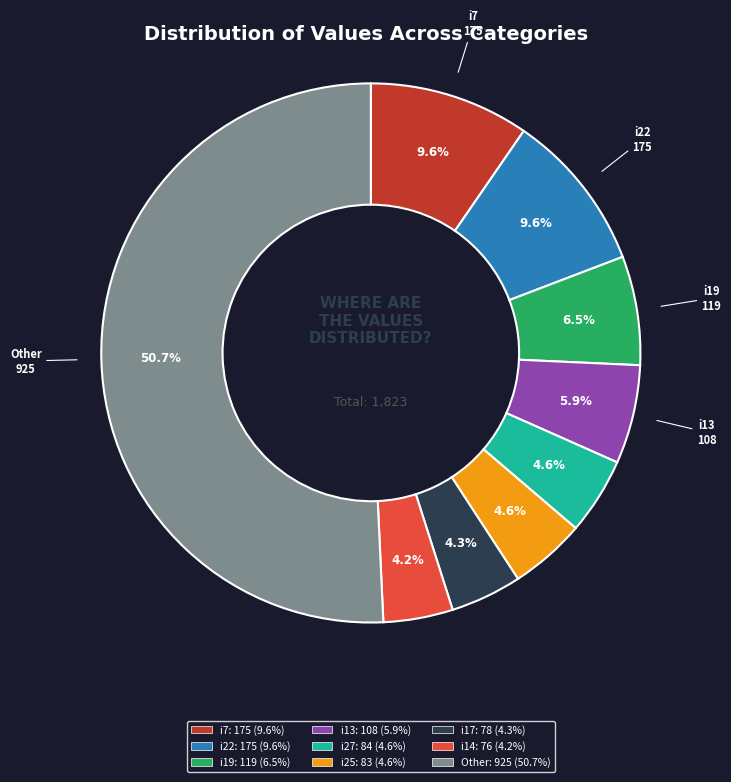

Count the number of slices in the pie.

9